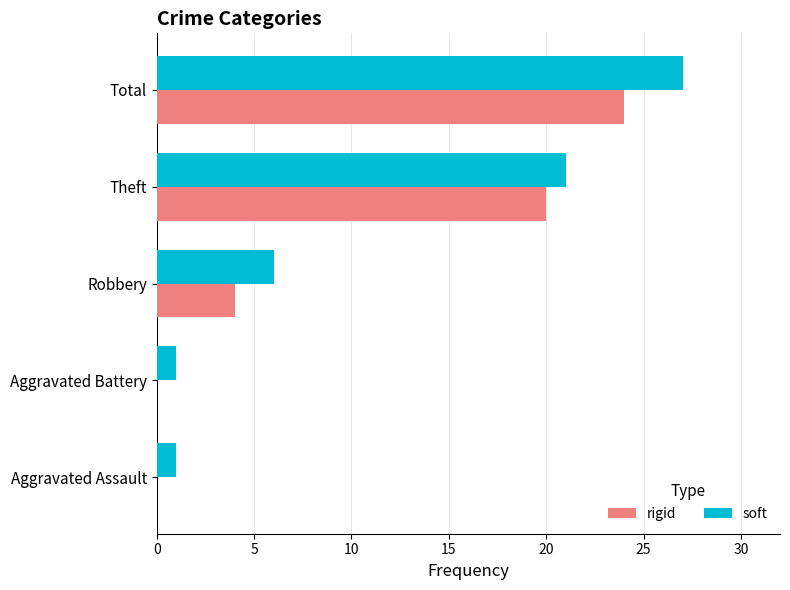

What is the total value across all series at Theft?

41